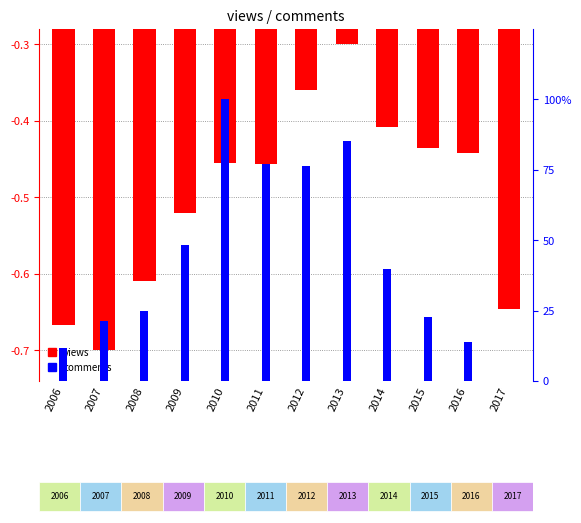

What is the greatest value displayed?

100.0